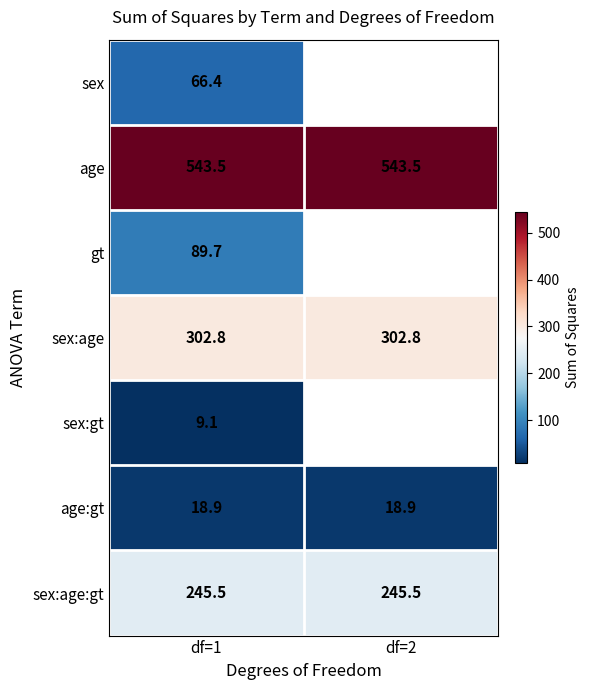

Rank the series at df=1 from highest to lowest value.

age, sex:age, sex:age:gt, gt, sex, age:gt, sex:gt